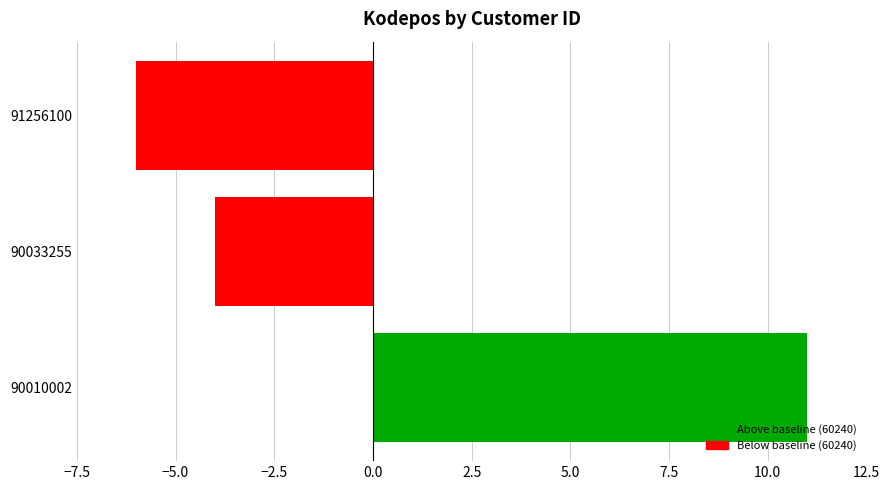

How many values are below zero?

2